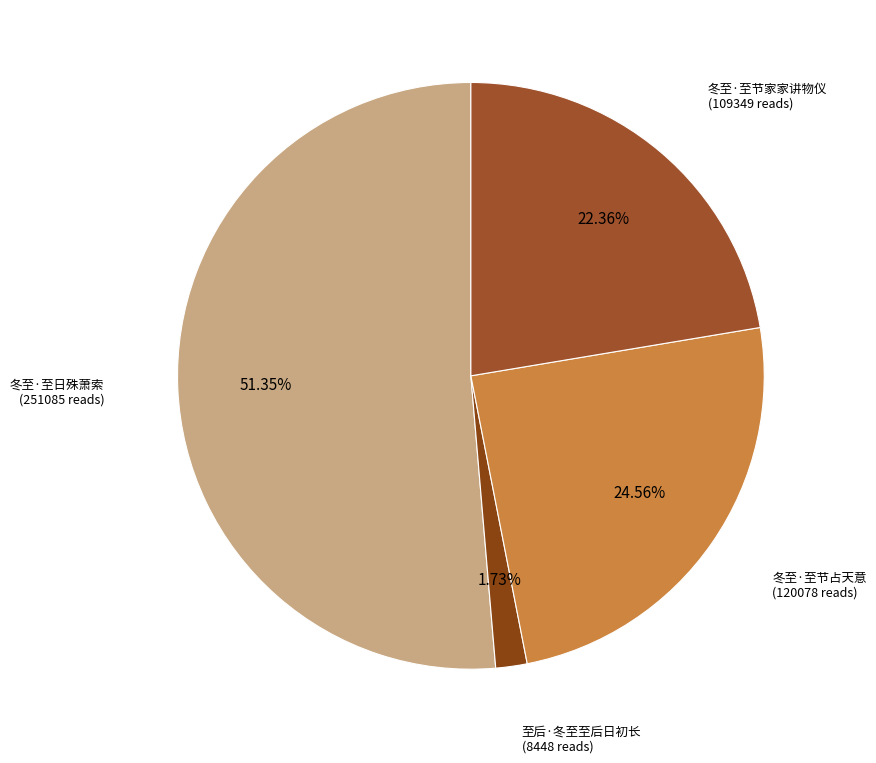

Which category has the smallest portion of the pie?

至后·冬至至后日初长